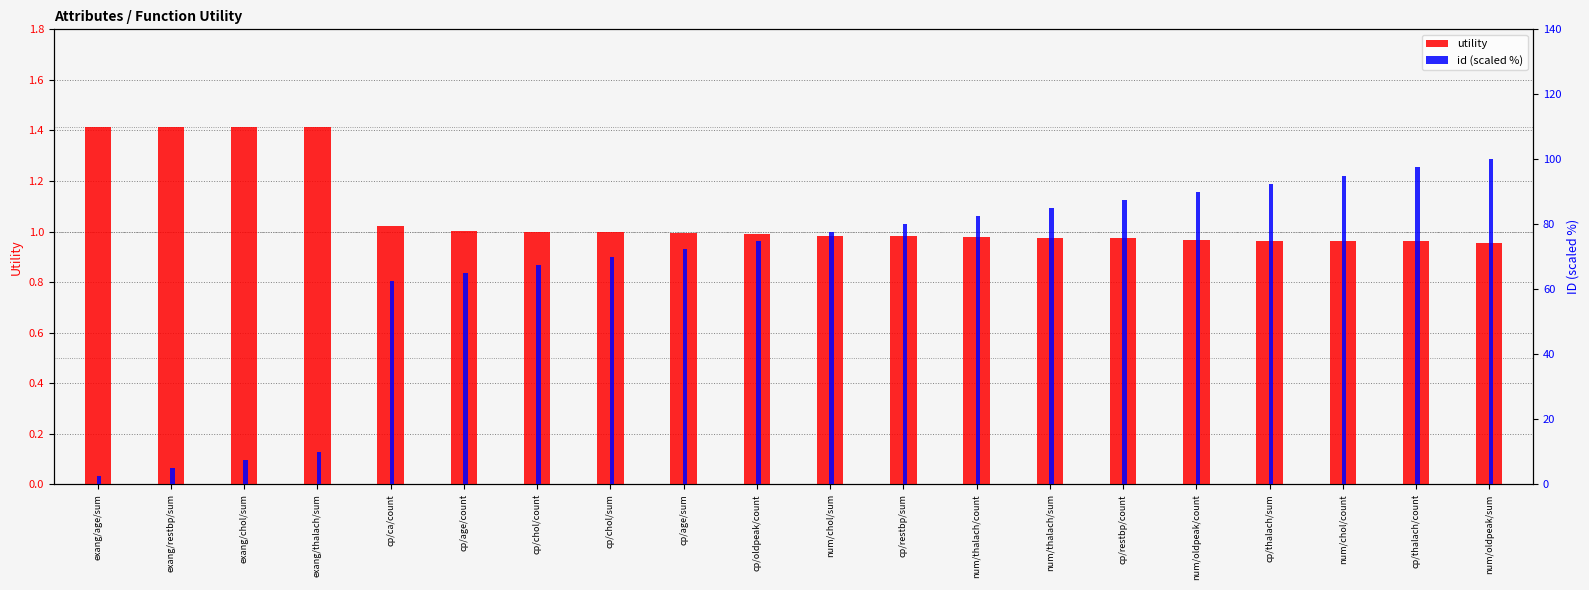

What is the label of the 1st bar from the right?

num/oldpeak/sum